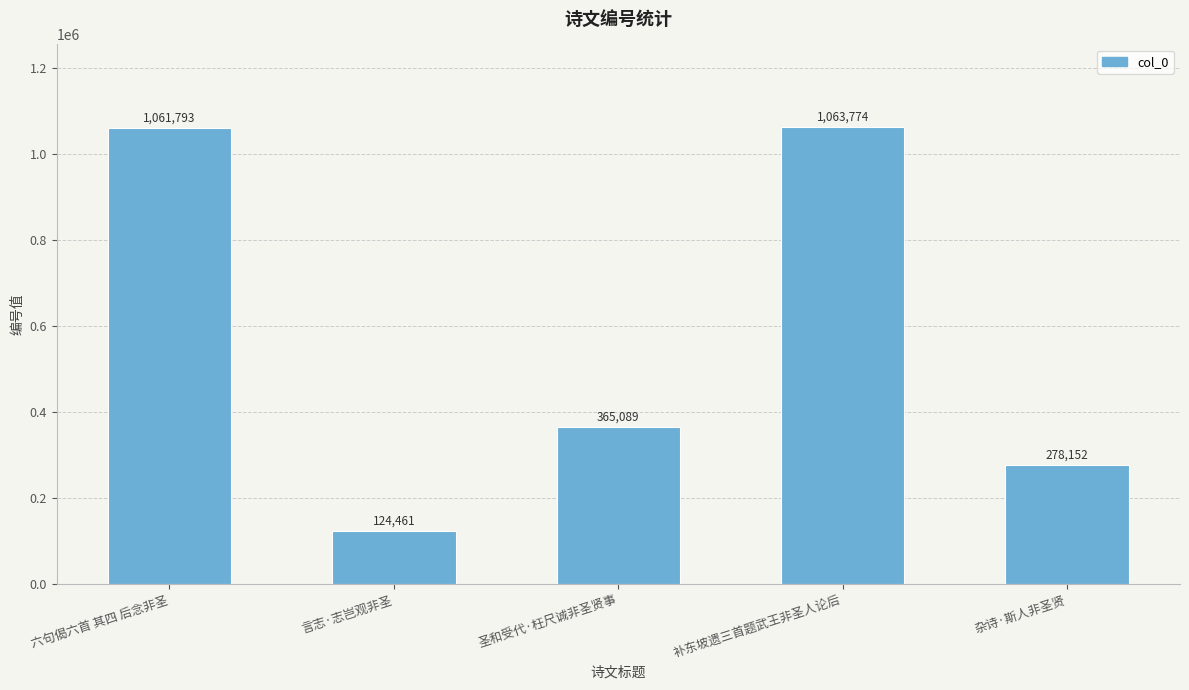

Which has a higher value, 六句偈六首 其四 后念非圣 or 补东坡遗三首题武王非圣人论后?

补东坡遗三首题武王非圣人论后